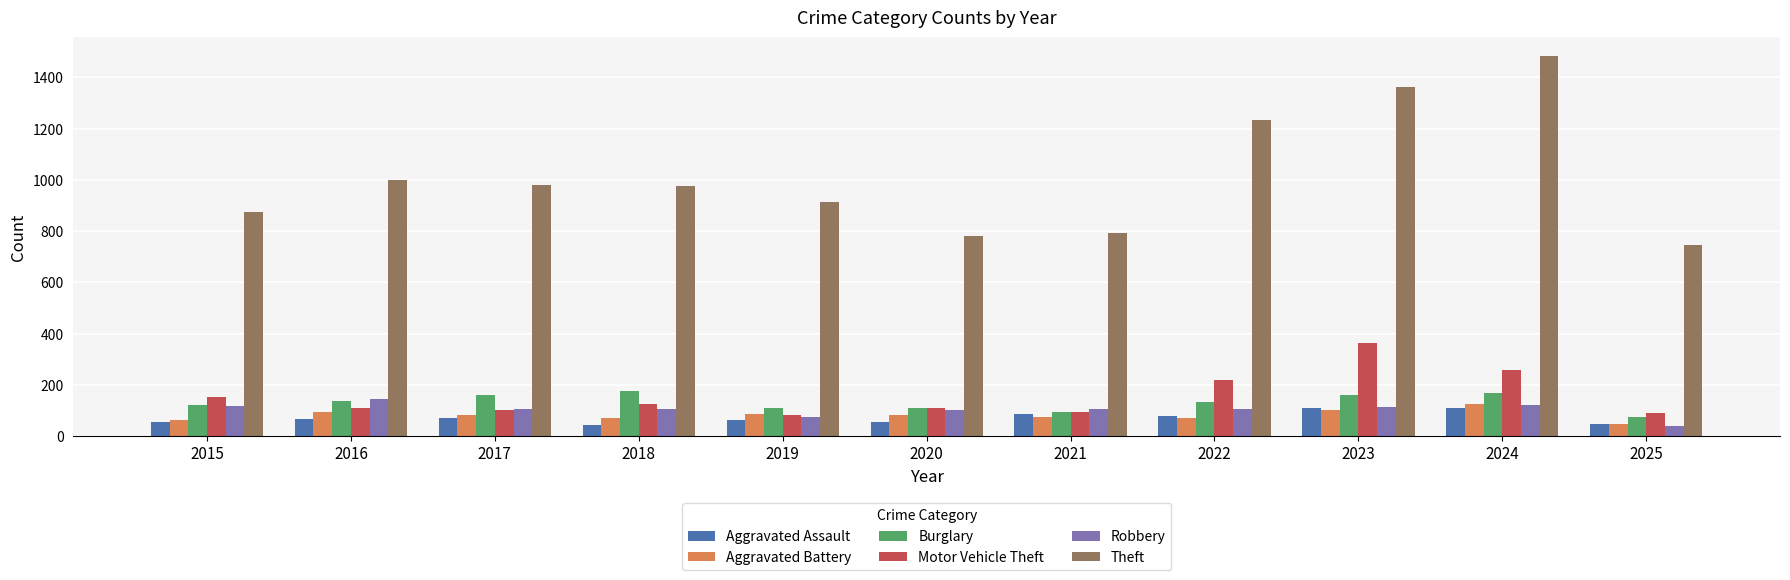

Which series has the largest total across all categories?

Theft